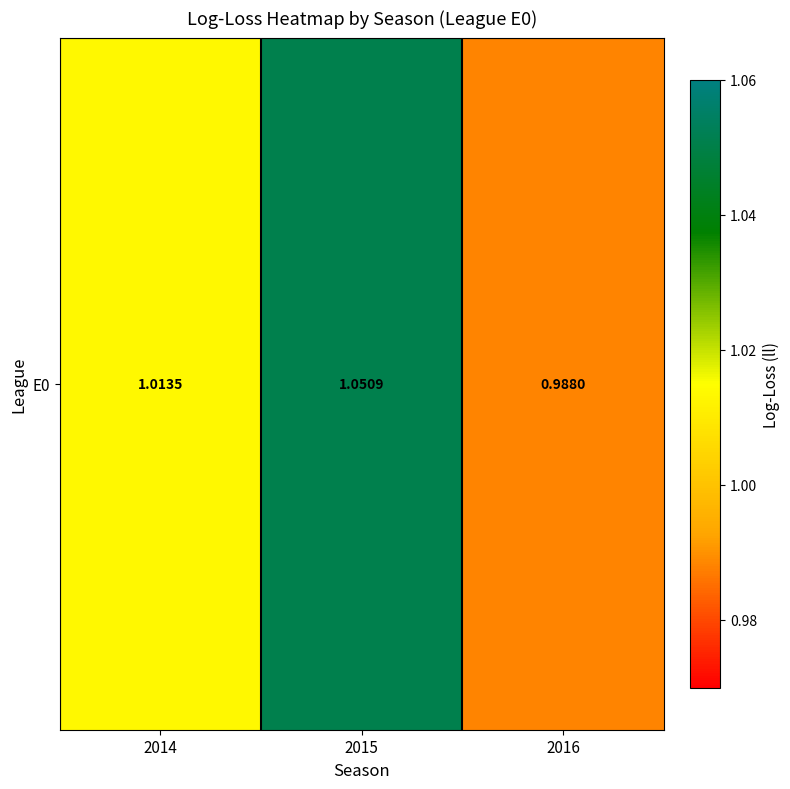

What is the maximum value shown in the chart?

1.1